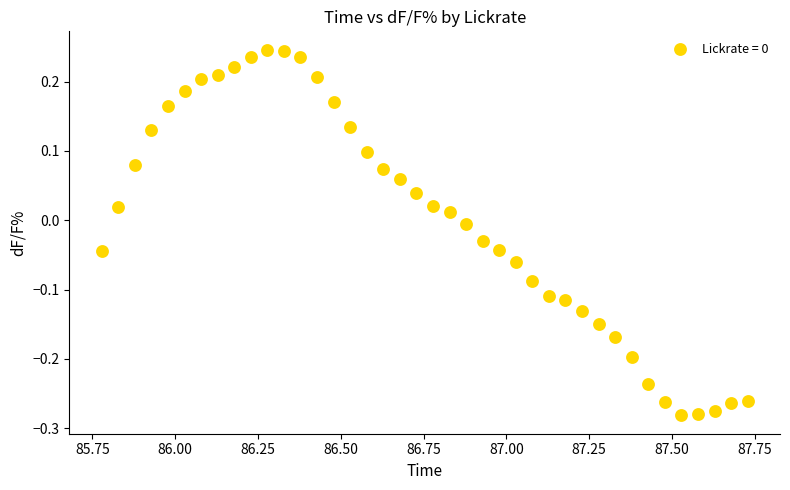

What is the range of X values (max minus min)?

2.0